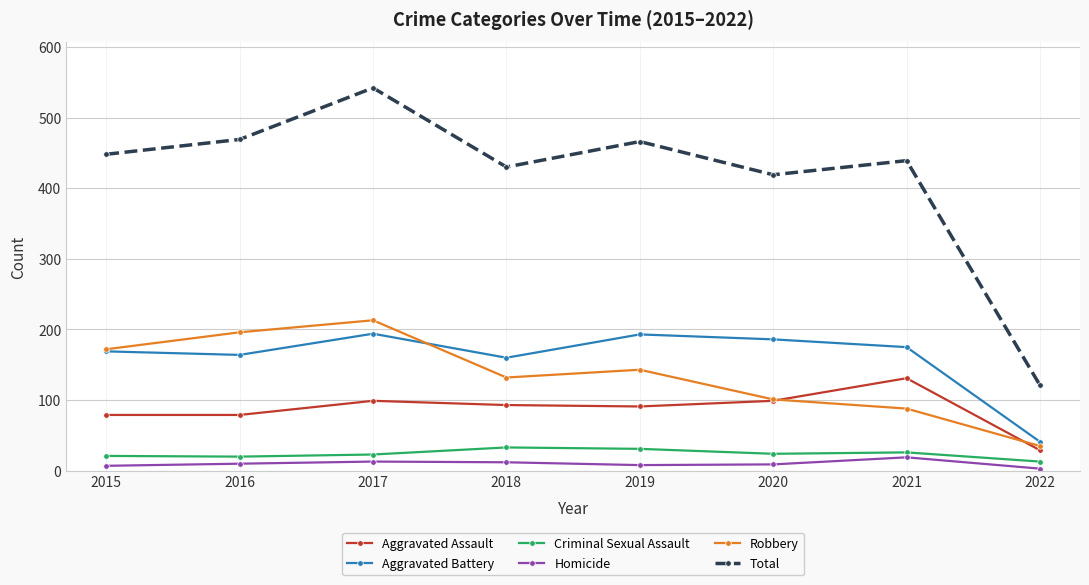

Which series changed the most between 2020 and 2021?

Aggravated Assault